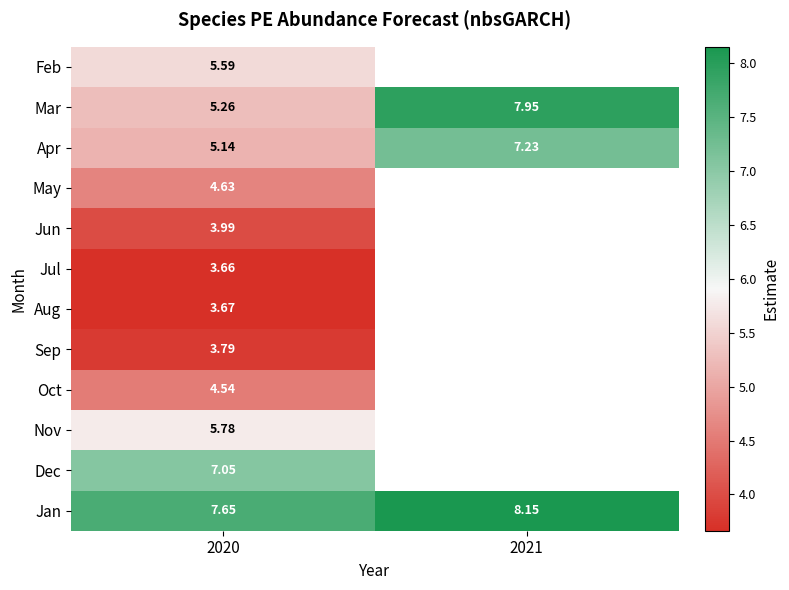

What is the sum of the Jan values at 2021 and 2020?

15.8